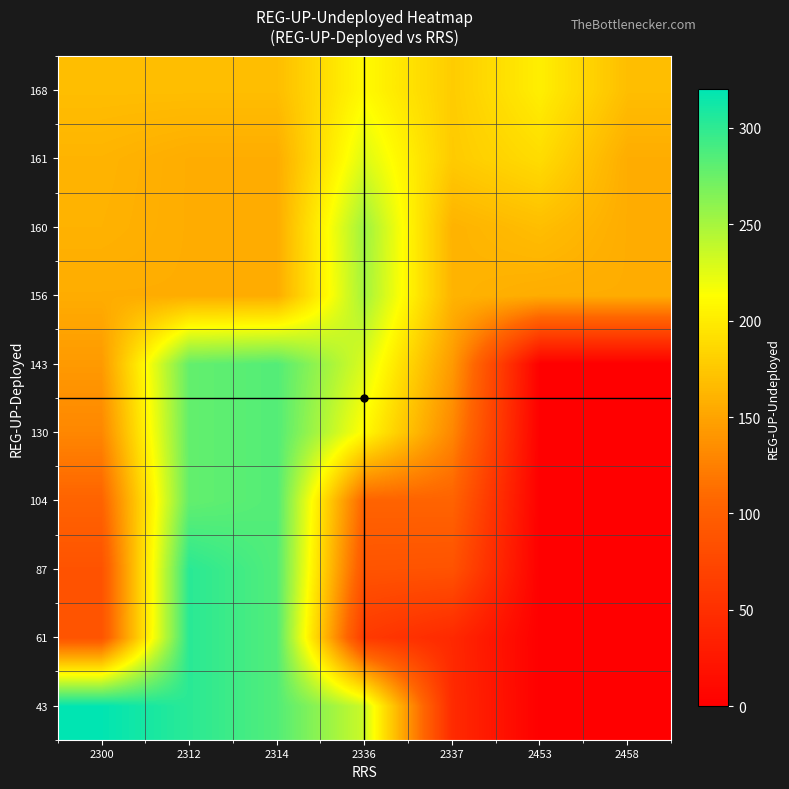

At which category does the chart reach its minimum across all series?

2453